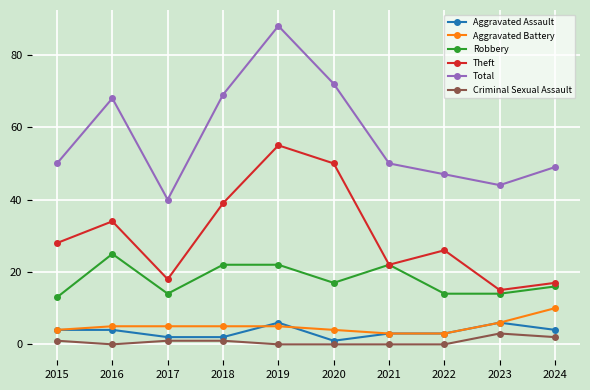

What is the value of the Criminal Sexual Assault point at the 10th from the left?

2